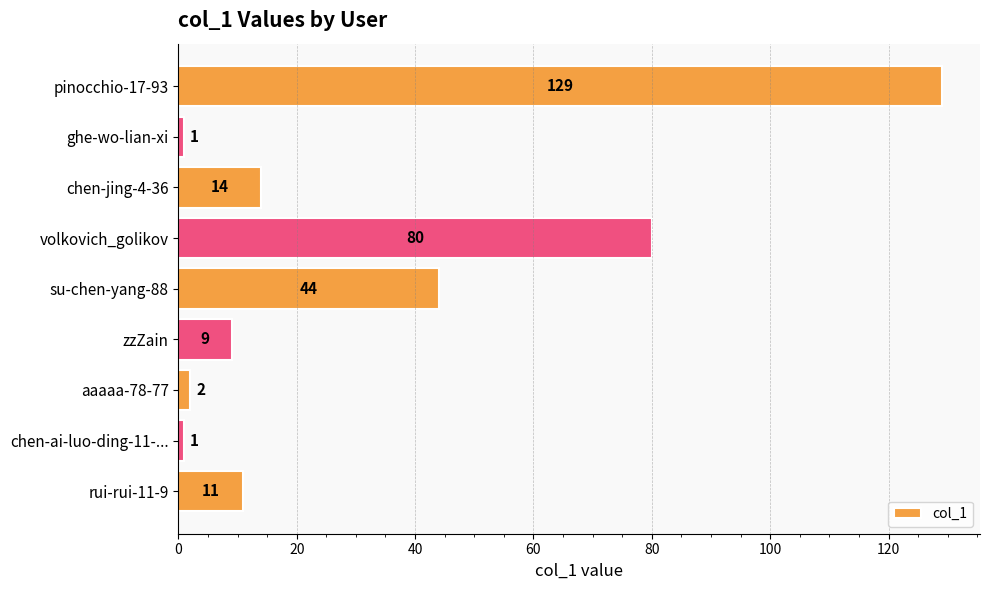

How many bars are there in total?

9